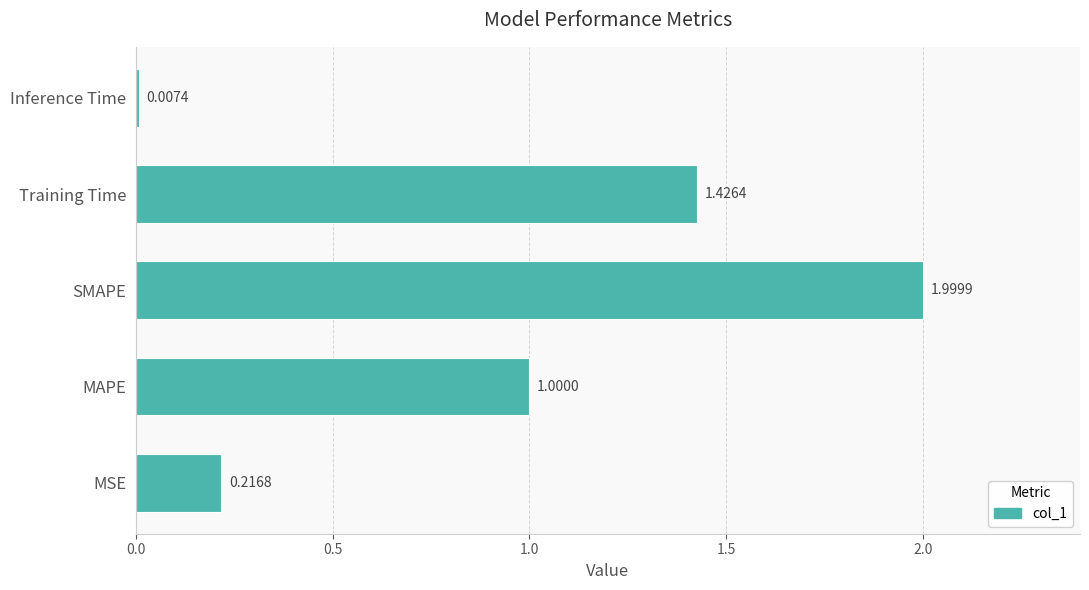

What is the change in value from MAPE to Inference Time?

-1.0